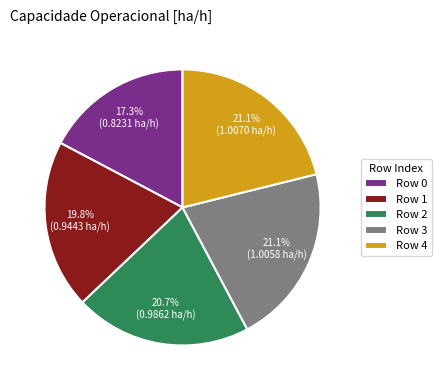

Is there any slice that represents more than half of the pie?

No